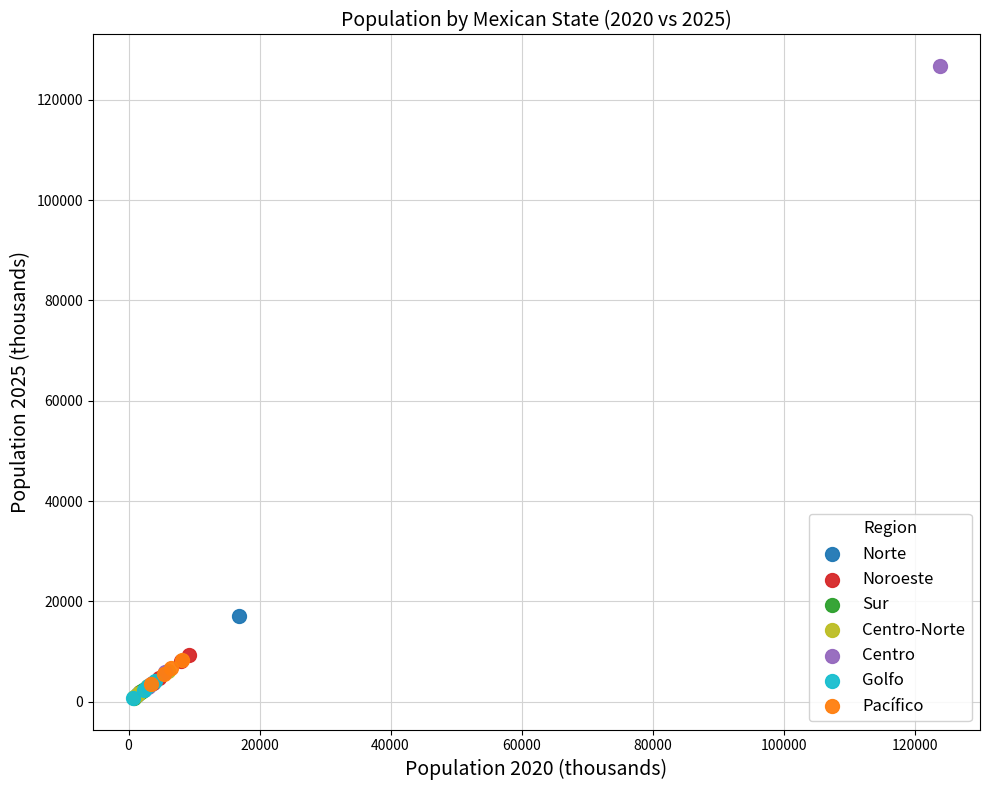

Which series has the widest spread of Y values?

Centro